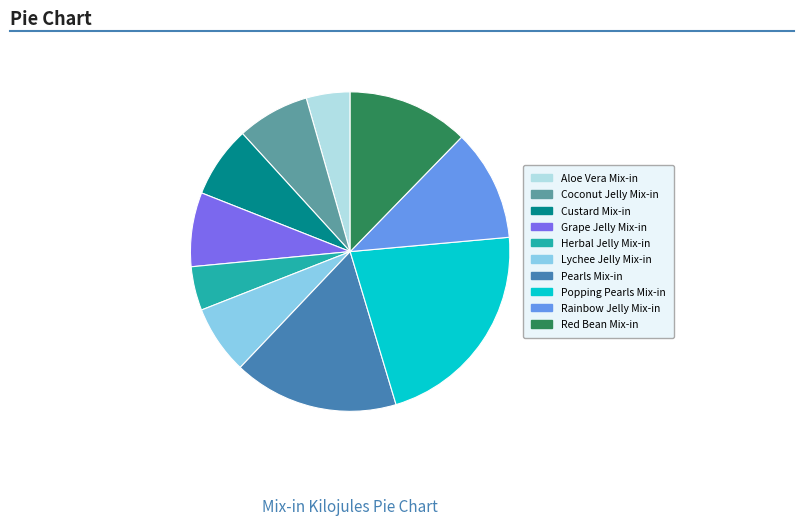

Which slice is the largest?

Popping Pearls Mix-in